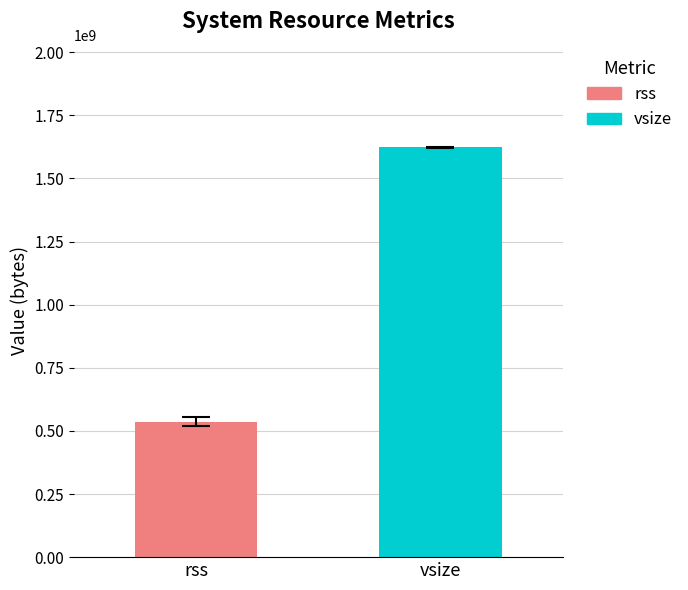

What is the maximum value shown in the chart?

1624050564.9